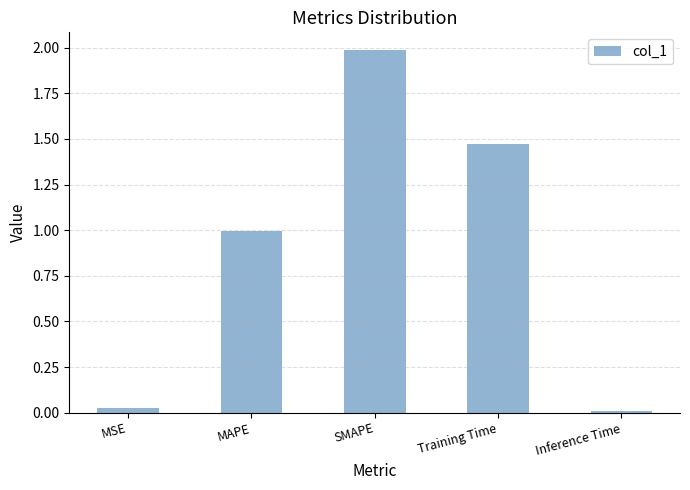

List the labels in order of value, largest first.

SMAPE, Training Time, MAPE, MSE, Inference Time